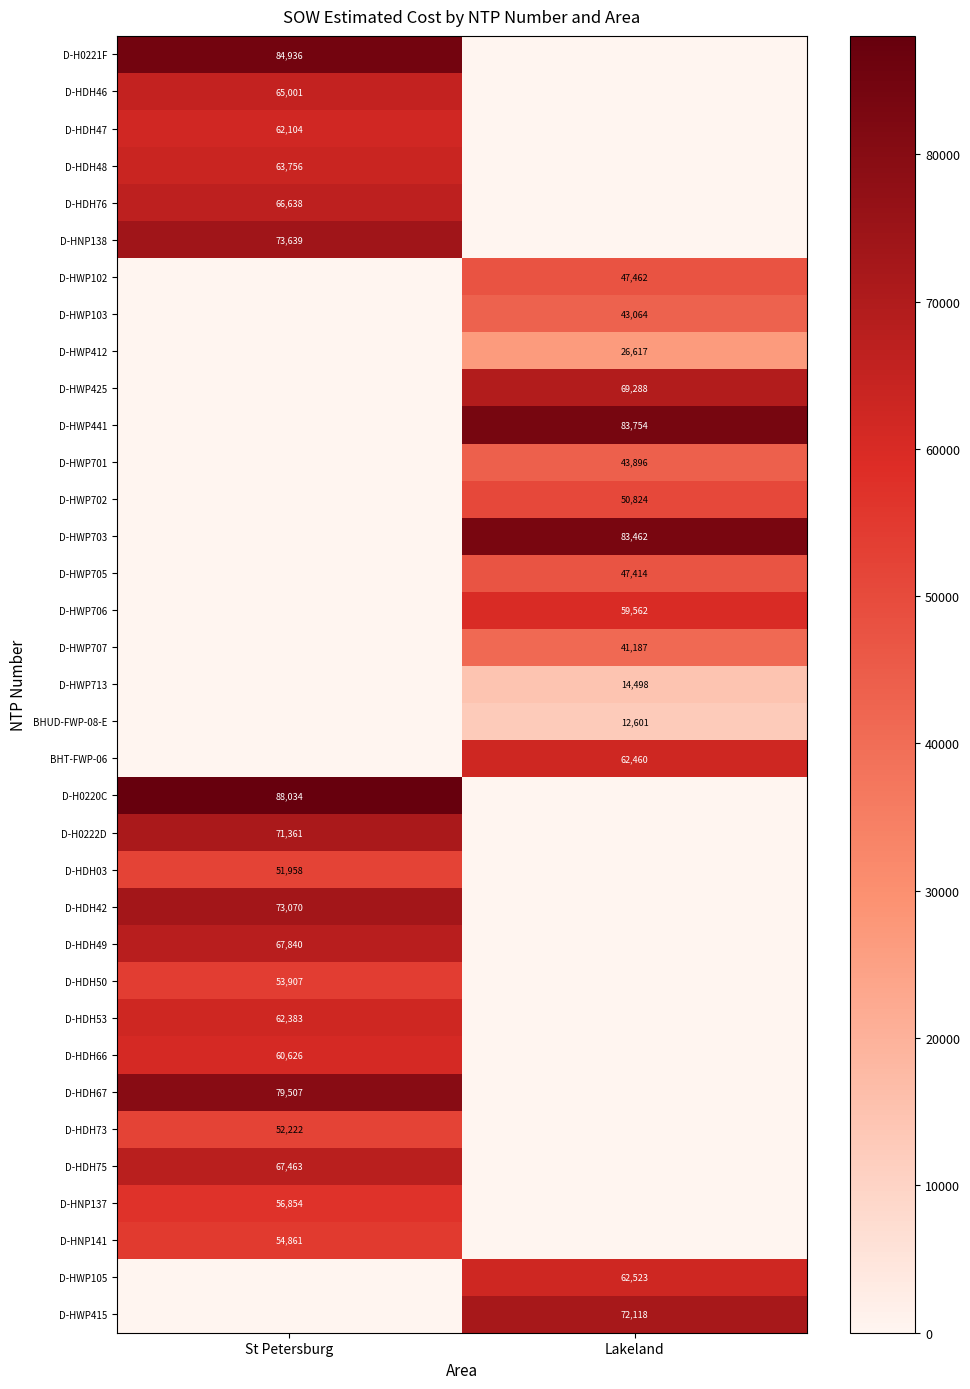

True or false: D-HDH49 has a value of 27961 at St Petersburg.

False